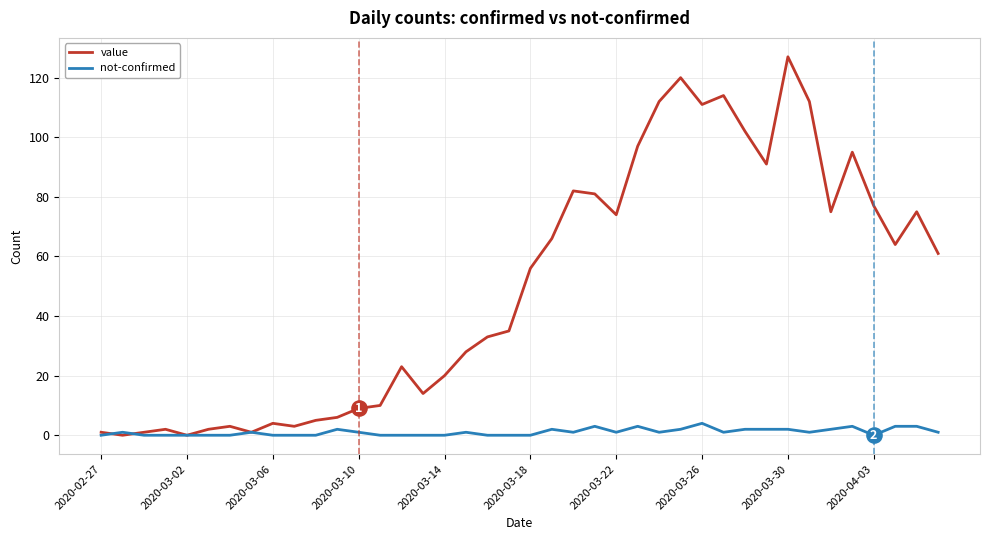

Which series has the widest spread of values?

value